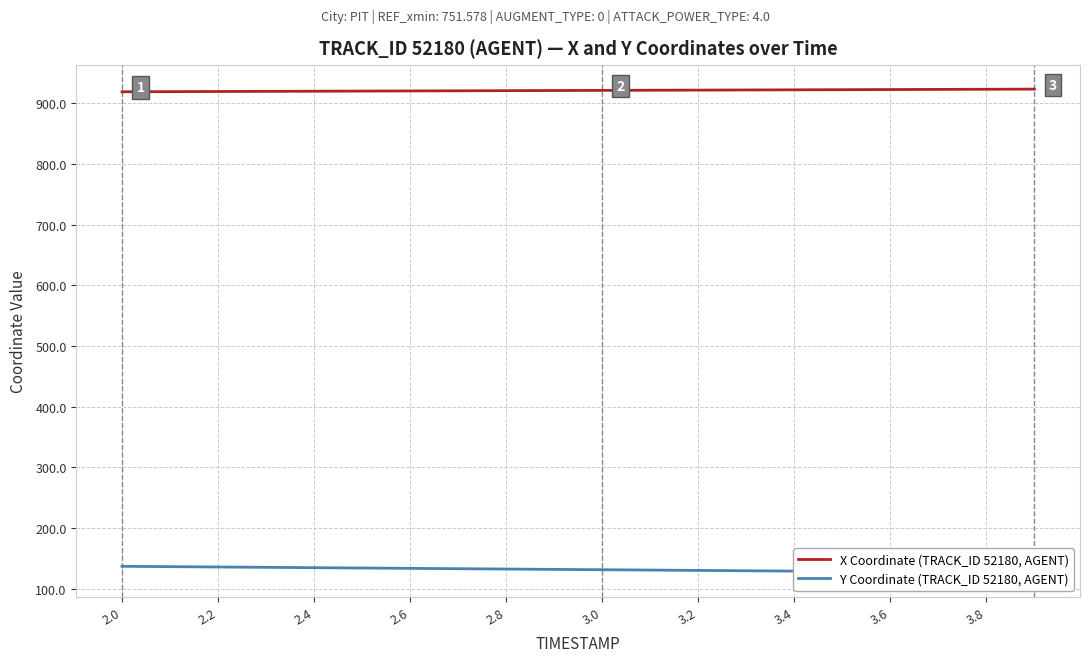

True or false: Y Coordinate (TRACK_ID 52180, AGENT) has more than 2 interior local peaks.

False